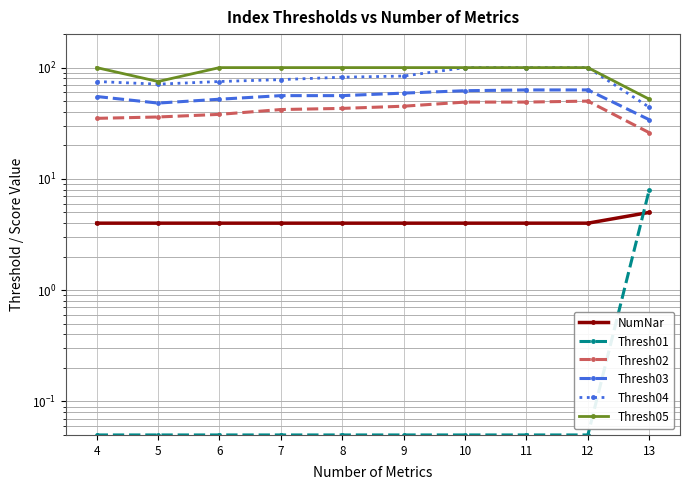

Reading left to right, what are all the values shown in this chart?

NumNar: 4.0	4.0	4.0	4.0	4.0	4.0	4.0	4.0	4.0	5.0
Thresh01: 0.1	0.1	0.1	0.1	0.1	0.1	0.1	0.1	0.1	8.0
Thresh02: 35.0	36.0	38.0	42.0	43.0	45.0	49.0	49.0	50.0	26.0
Thresh03: 55.0	48.0	52.0	56.0	56.0	59.0	62.0	63.0	63.0	34.0
Thresh04: 75.0	71.0	75.0	78.0	82.0	84.0	100.0	100.0	100.0	44.0
Thresh05: 100.0	75.0	100.0	100.0	100.0	100.0	100.0	100.0	100.0	52.0